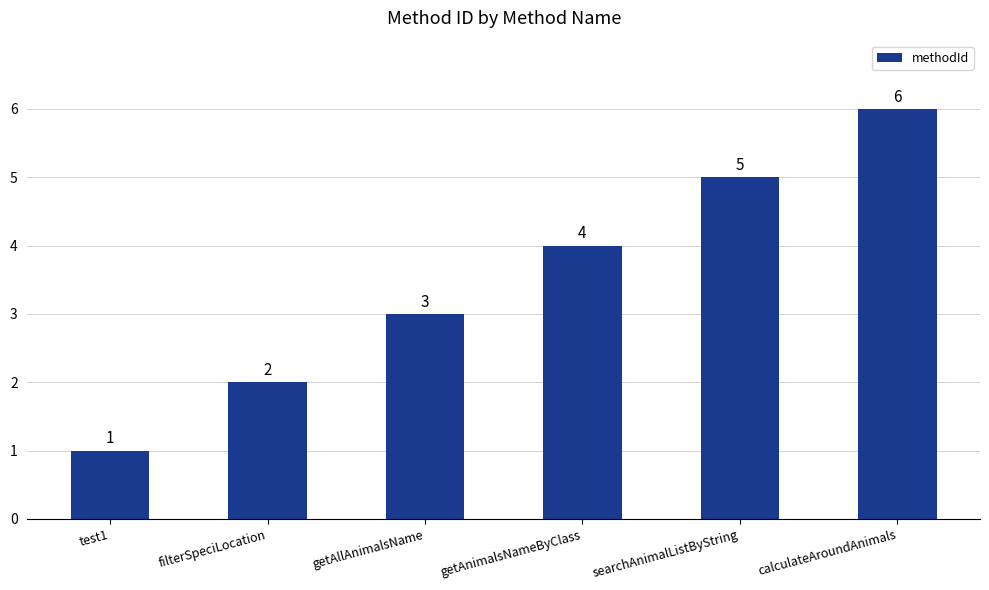

How many bars are there in total?

6